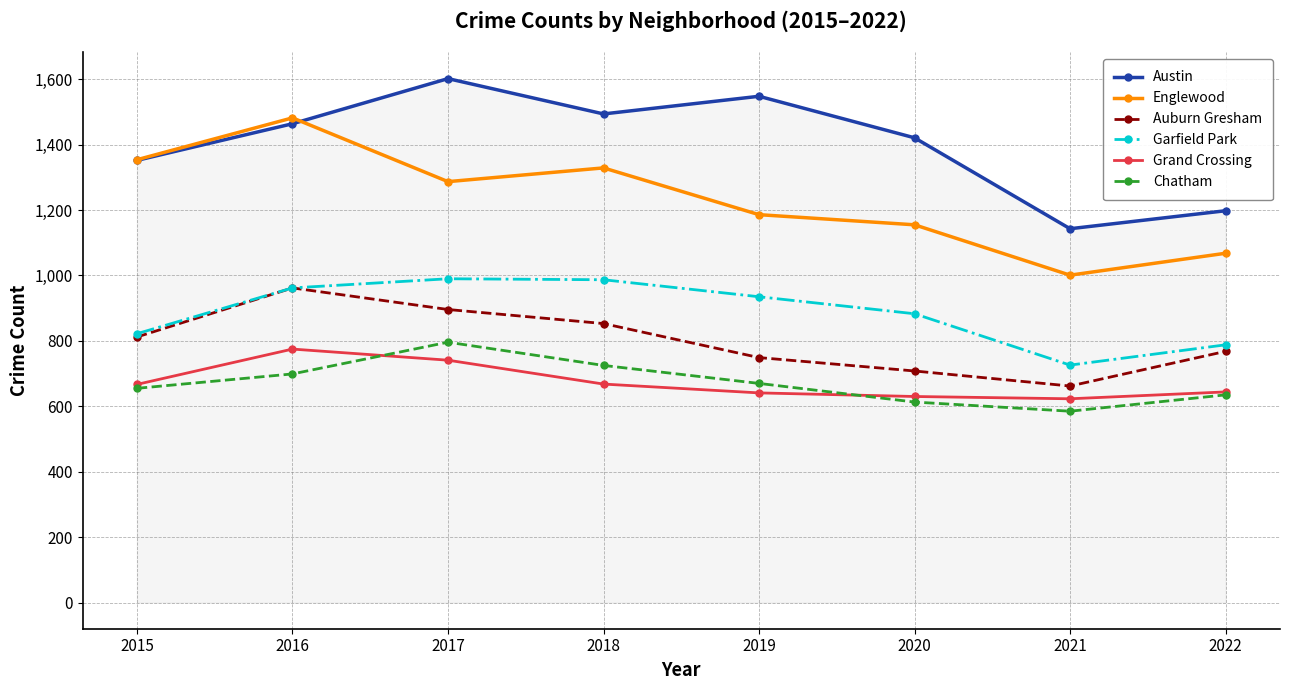

True or false: Garfield Park and Englewood intersect in this chart.

False